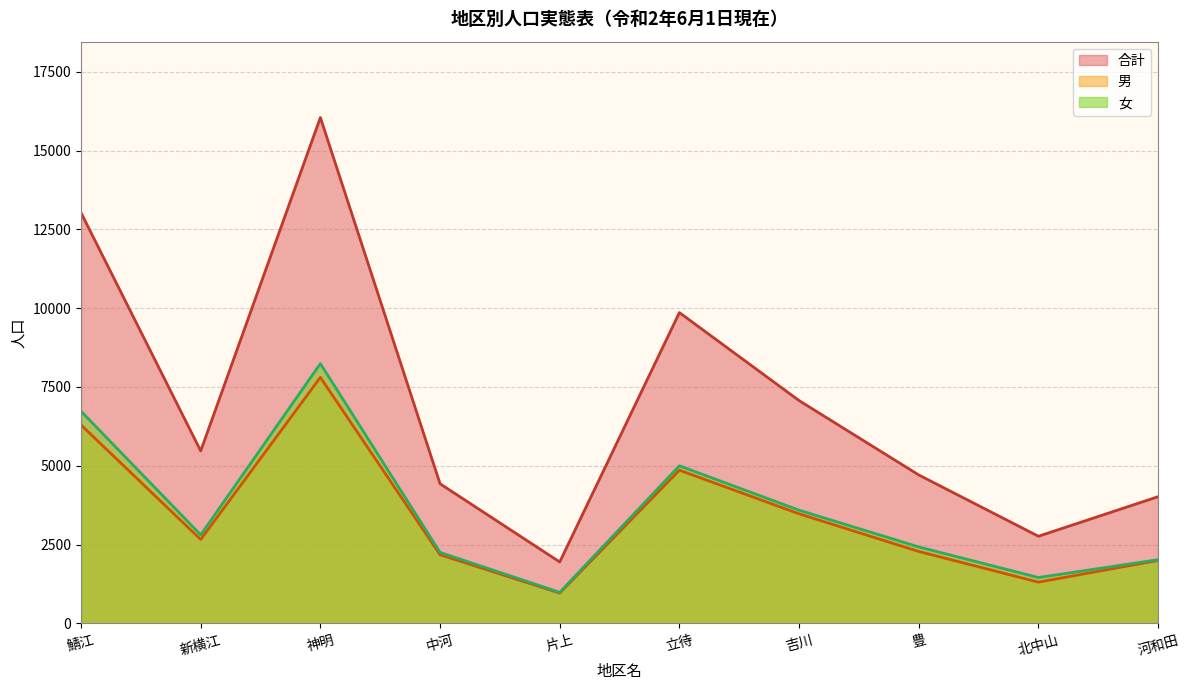

Rank the categories by 合計 value from highest to lowest.

神明, 鯖江, 立待, 吉川, 新横江, 豊, 中河, 河和田, 北中山, 片上